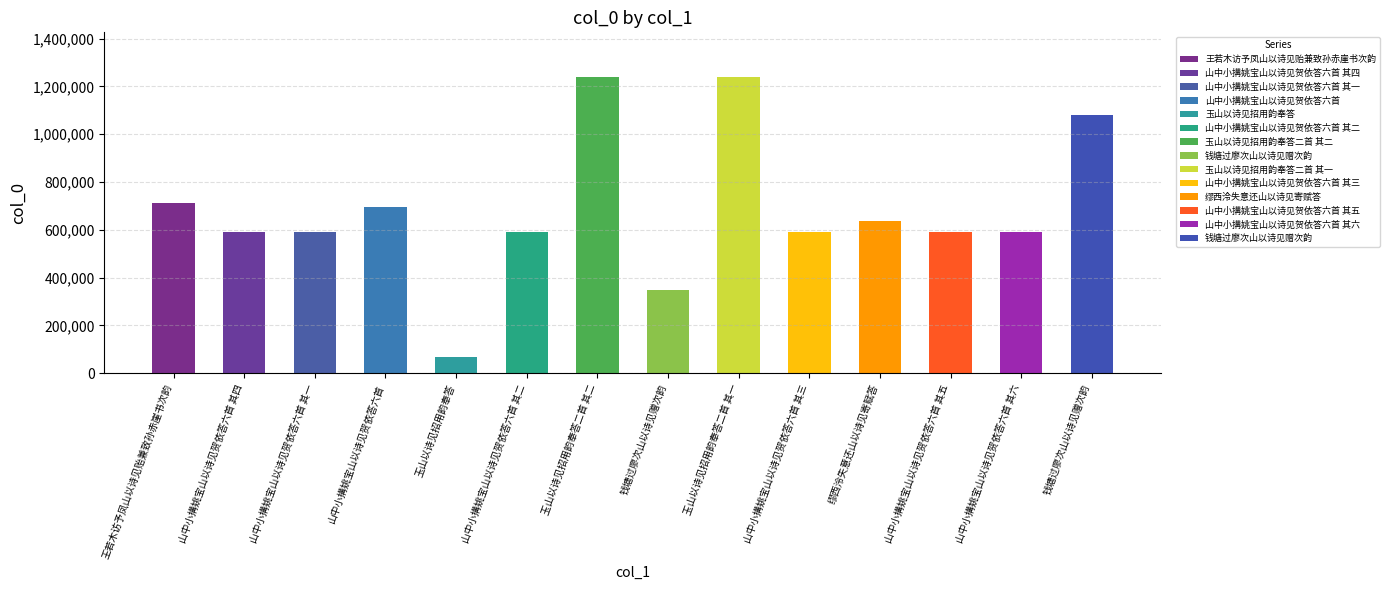

Is it true that the value at 山中小搆姚宝山以诗见贺依答六首 其五 is 261139?

False